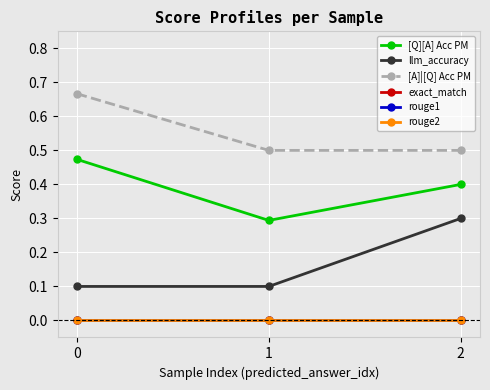

Does the chart have visible grid lines?

Yes